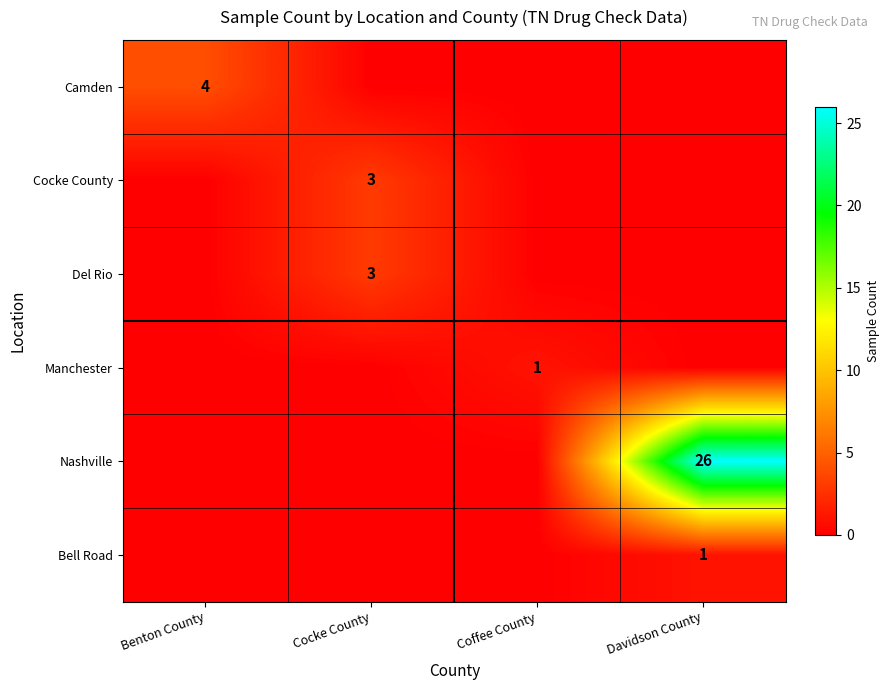

At which category is the sum across all series the highest?

Davidson County